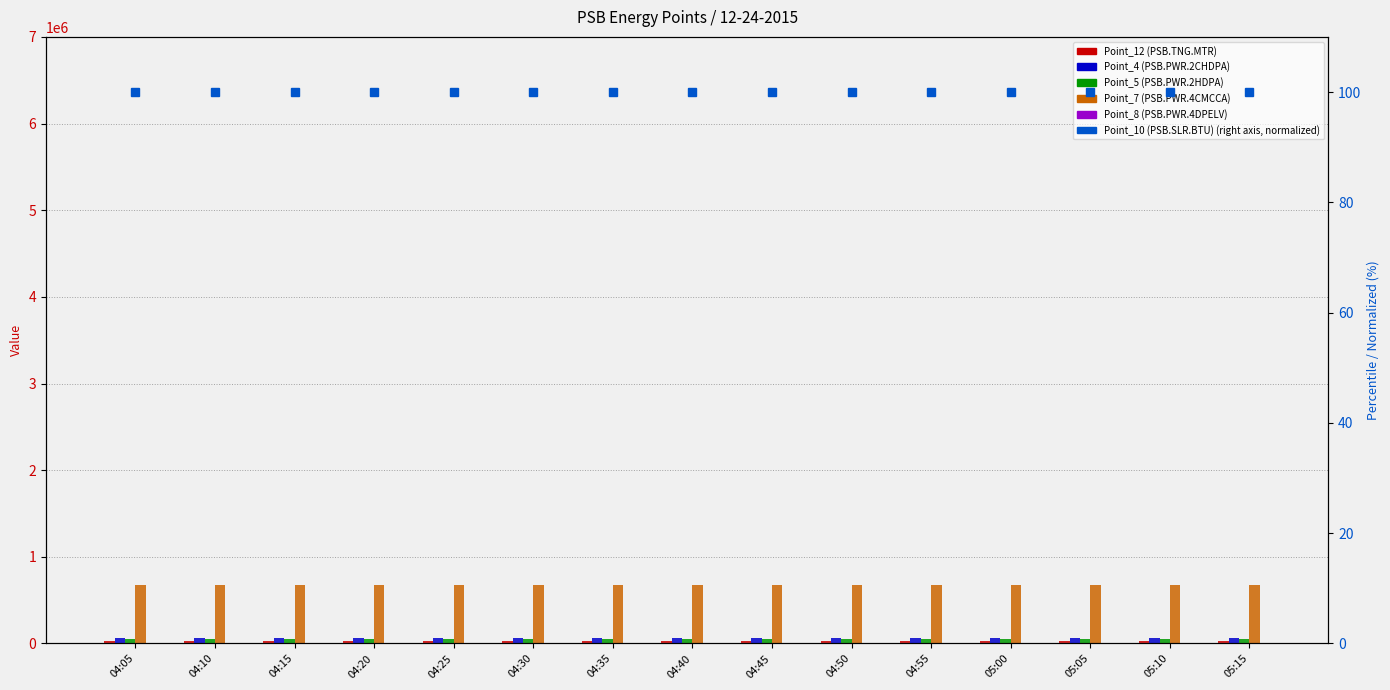

The value of Point_5 (PSB.PWR.2HDPA) at 04:55 is 53962. True or false?

True